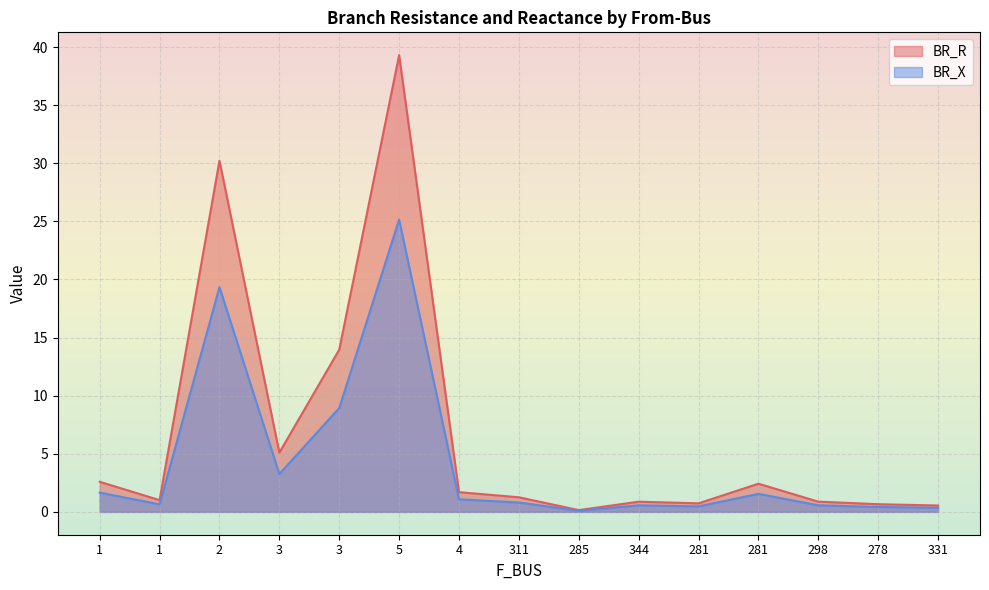

The BR_R series shows 2.2 at 311. True or false?

False